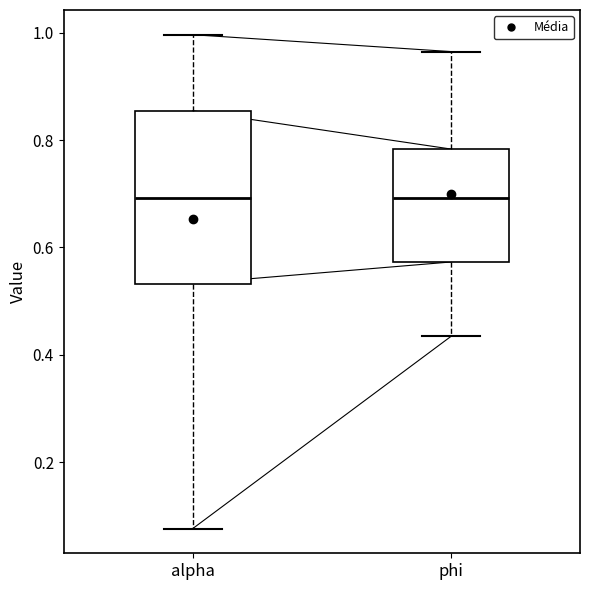

Where is the upper edge of the box for phi on the y-axis? The values are not printed on the chart, so give them approximately, as read against the axis.

0.78